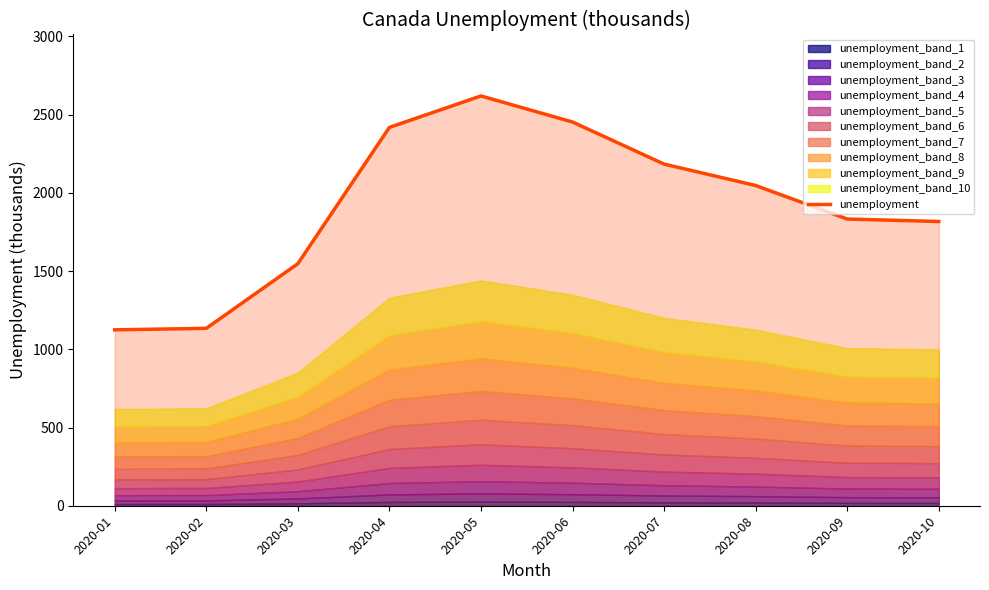

The value at 2020-05 is 2619.2. True or false?

True